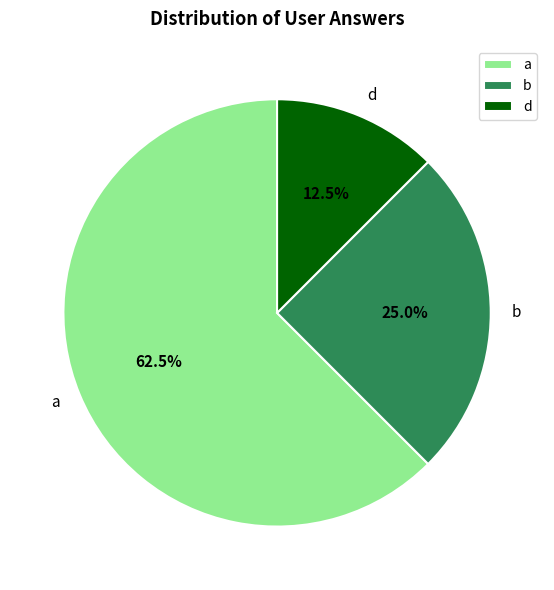

What is the ratio of the value at a to the value at b?

2.5